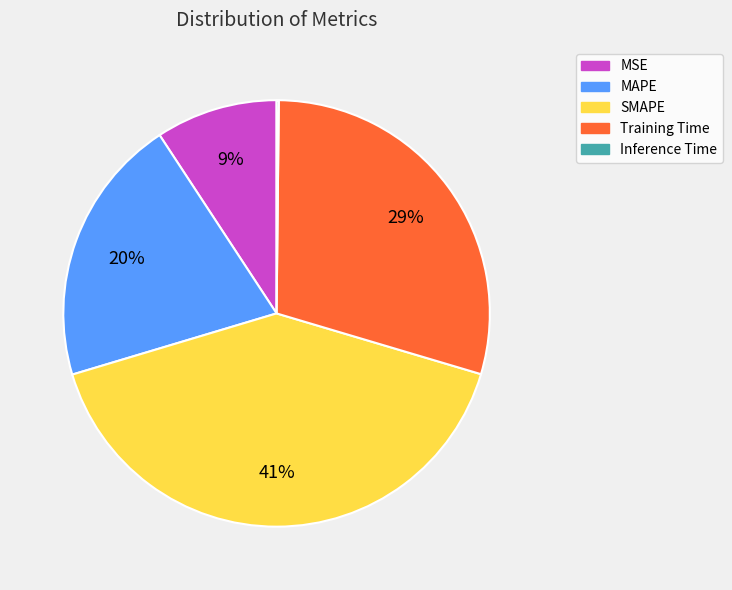

Is it true that MSE is 9% of the pie?

True